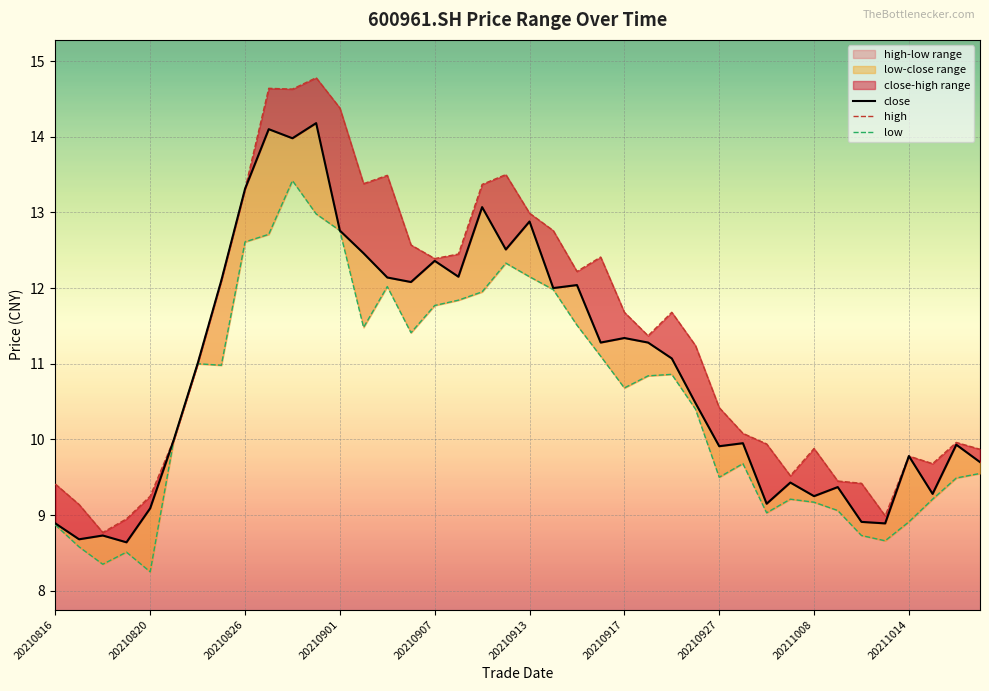

What is the label of the 10th point from the left?

20211014